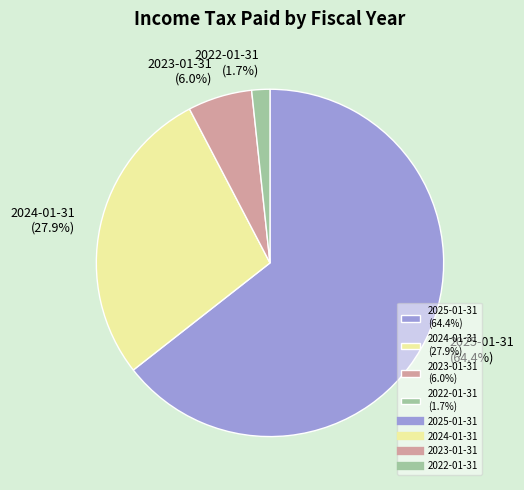

What percentage do 2023-01-31 and 2024-01-31 together represent?

33.9%